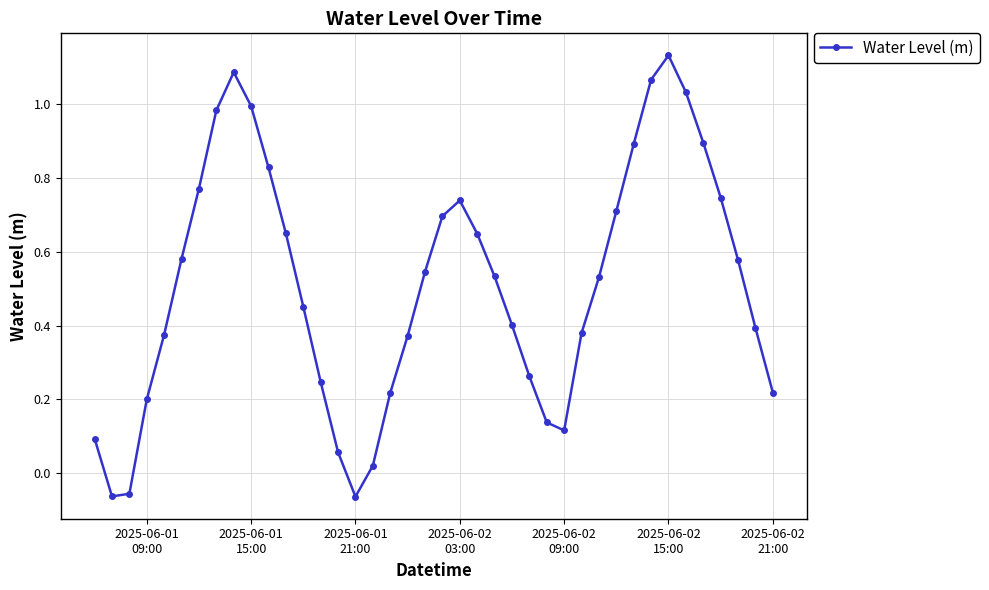

What is the difference between the maximum and second lowest values?

1.2